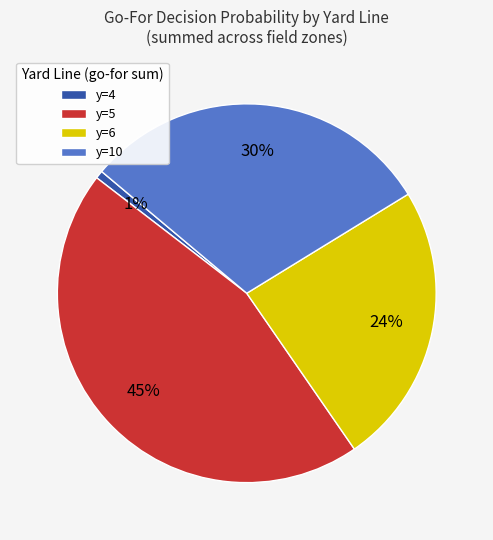

Do y=4 and y=10 together represent more than half of the pie?

No